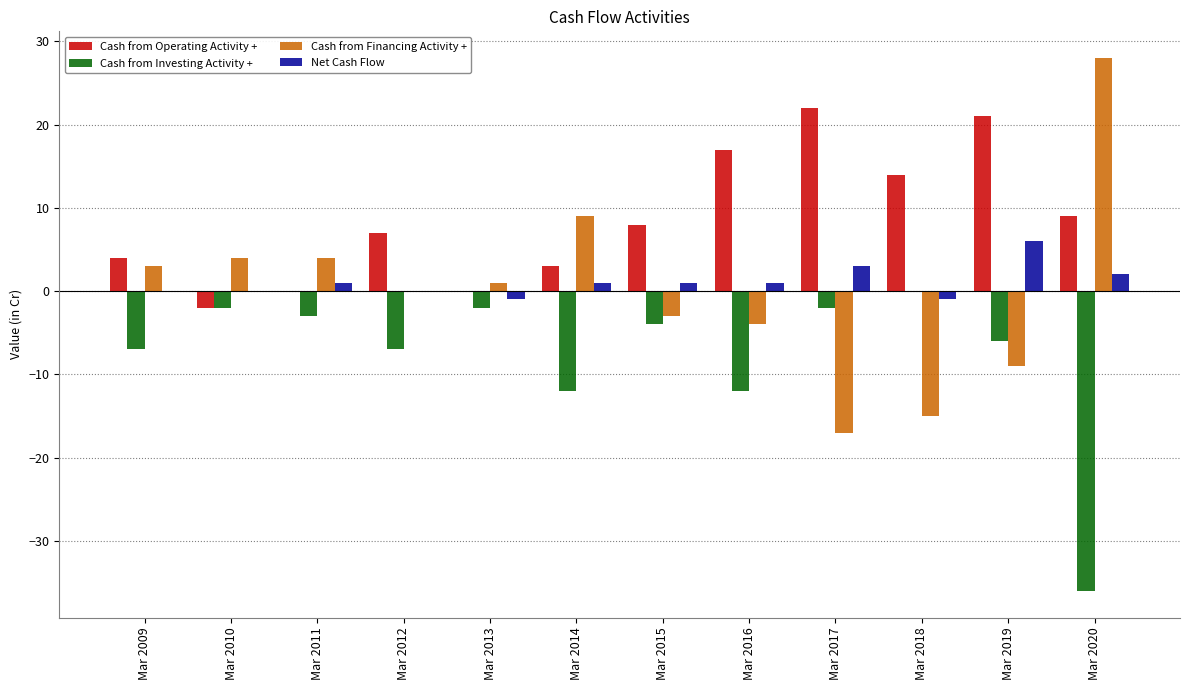

What is the maximum value shown in the chart?

28